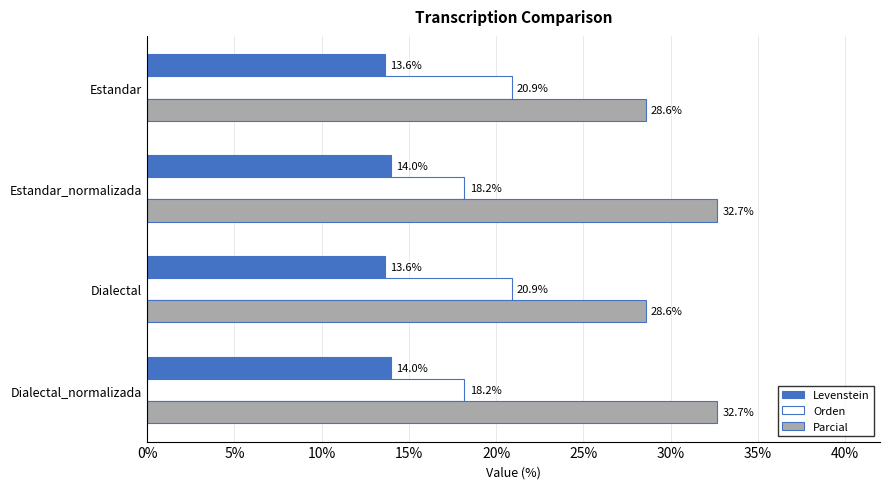

What are all the series names shown in the legend?

Levenstein, Orden, Parcial